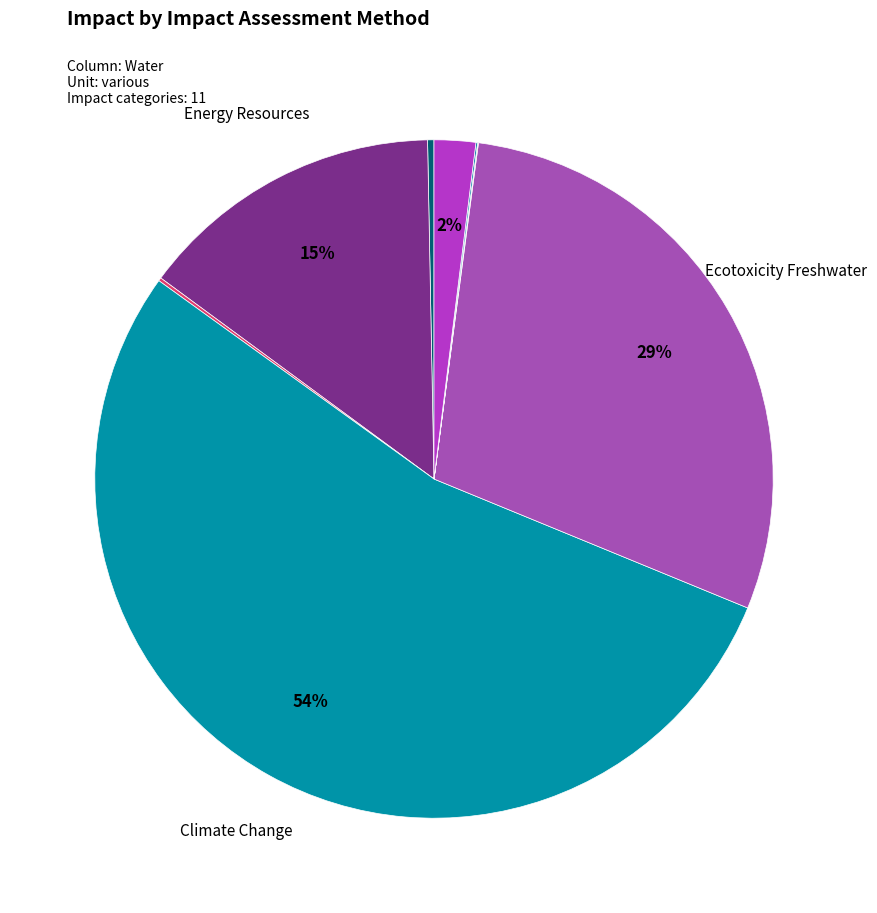

How many segments does this pie chart have?

11